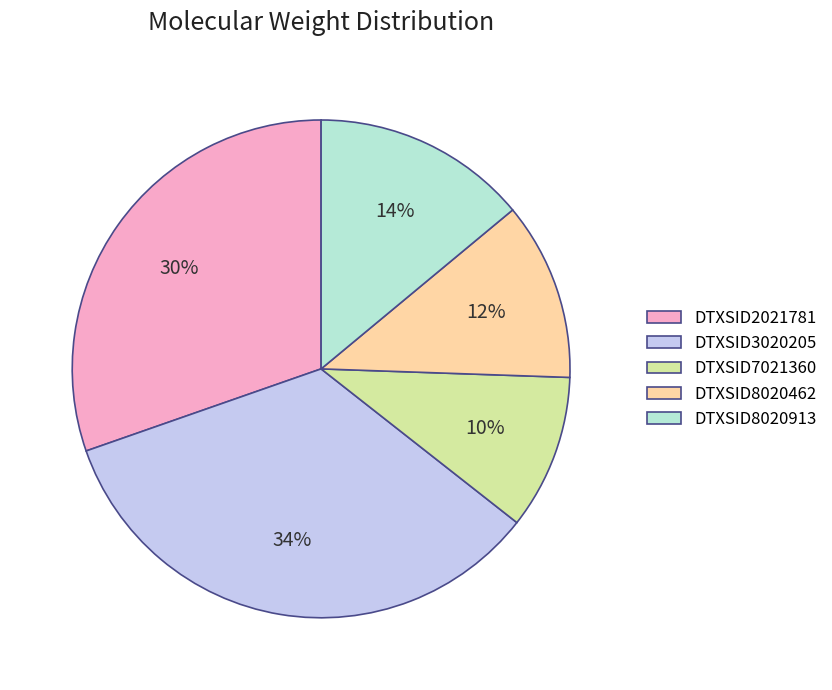

Is the sum of DTXSID7021360 and DTXSID8020462 greater than half?

No